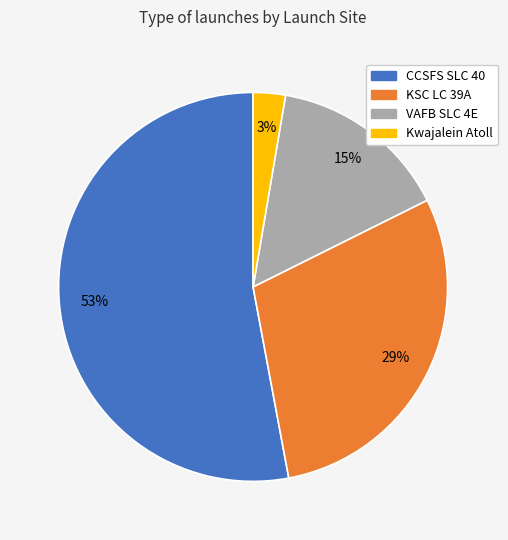

The CCSFS SLC 40 slice represents 43% of the pie. True or false?

False